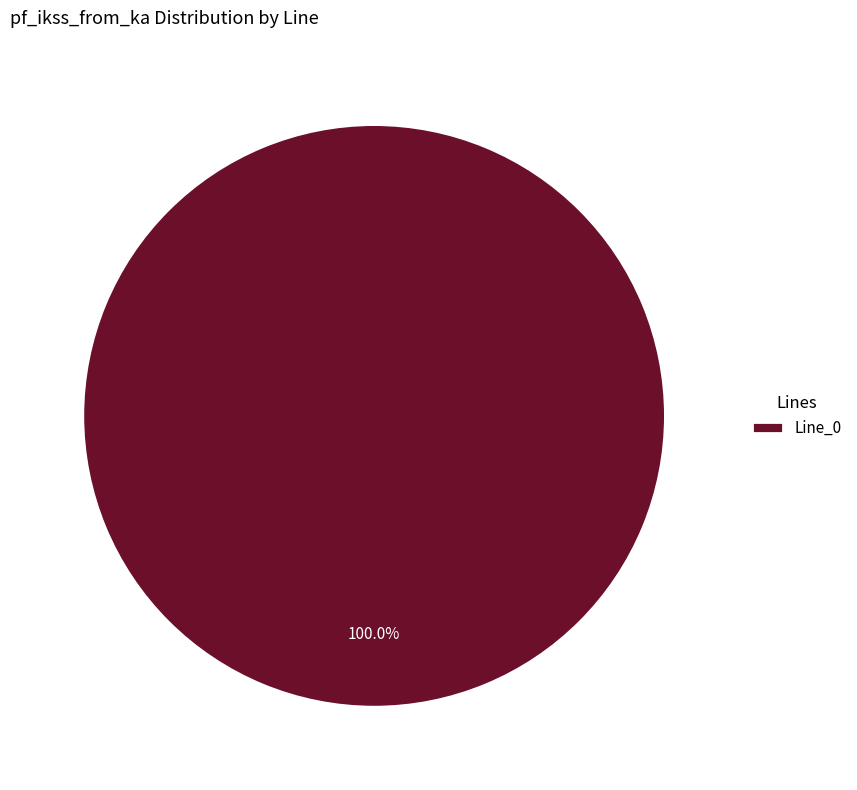

Rank the categories by value from lowest to highest.

Line_0